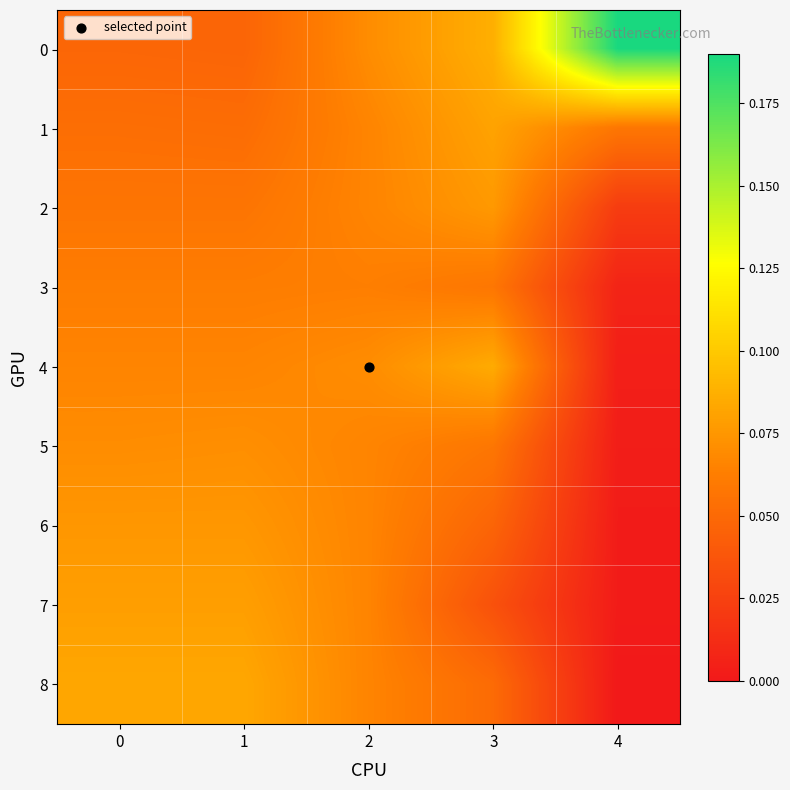

Between 3 and 4, which is larger?

4